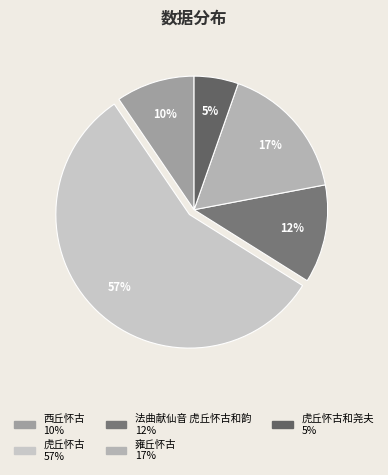

What is the smallest slice in the pie chart?

虎丘怀古和尧夫